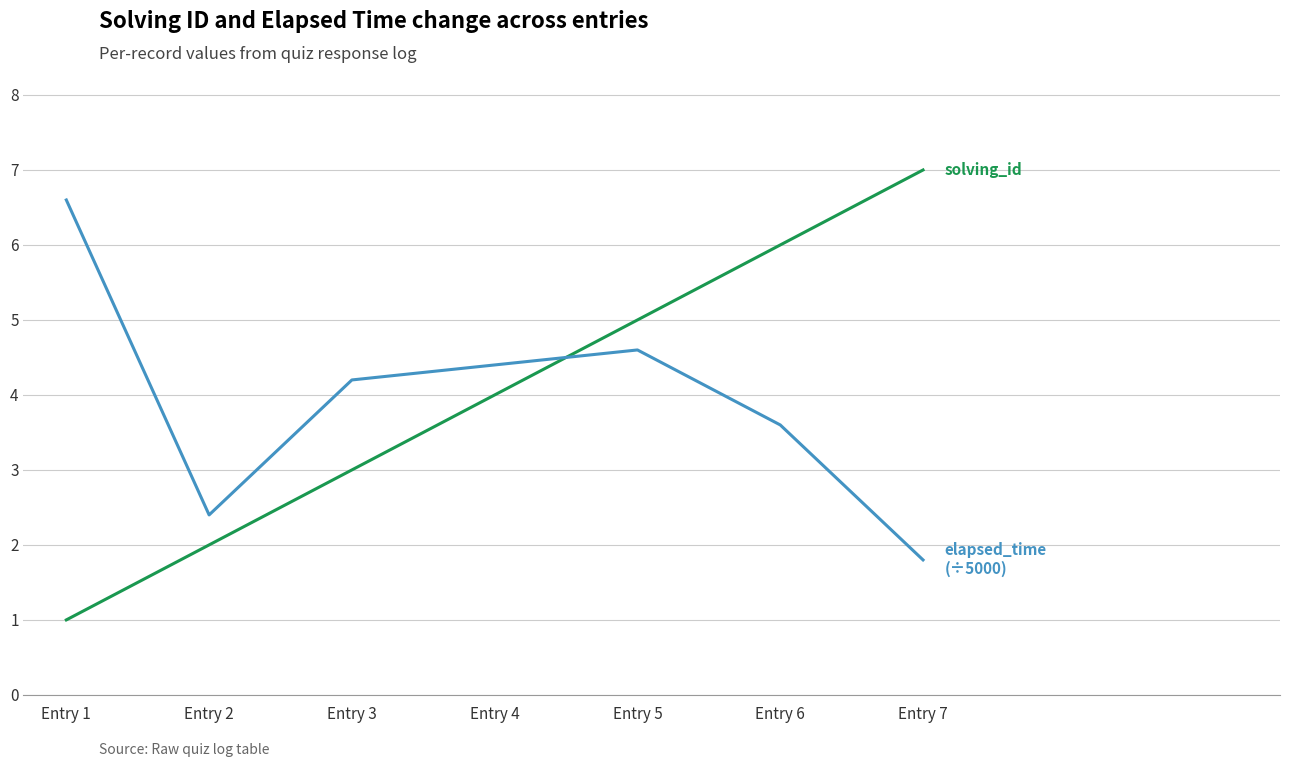

What is the maximum value shown in the chart?

7.0